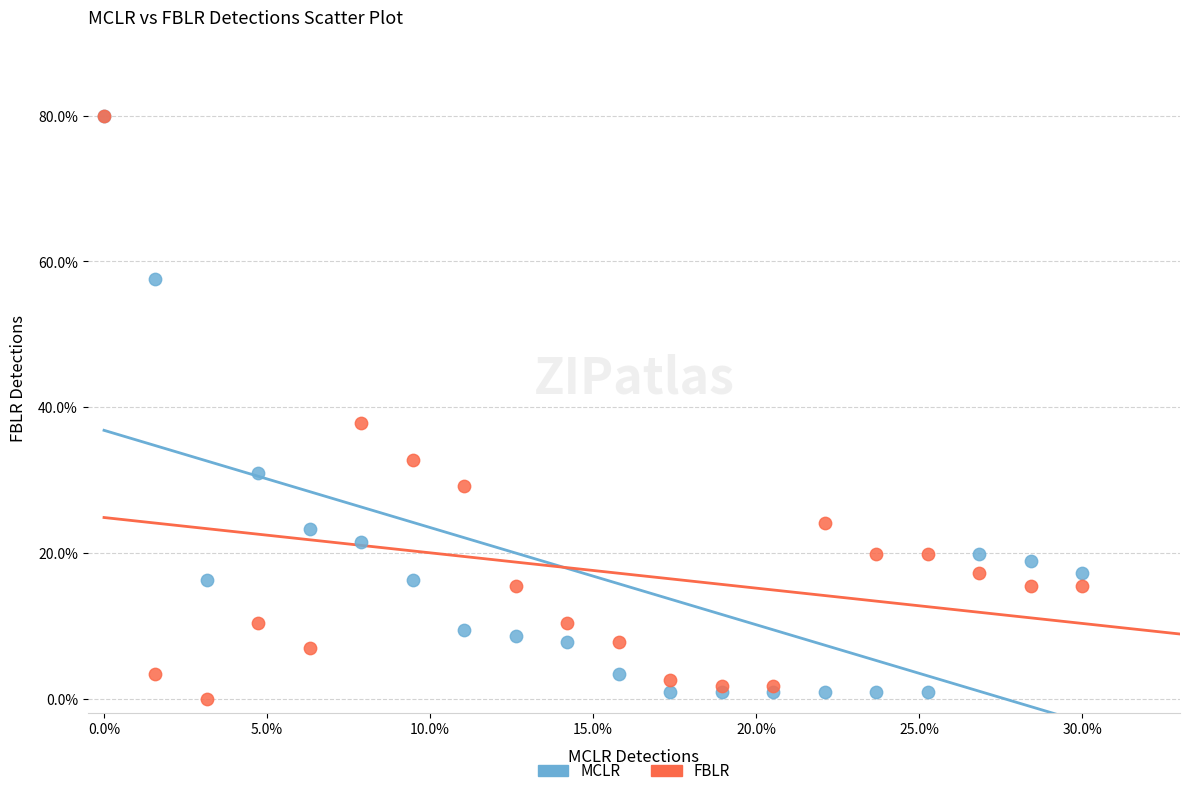

What are all the series names shown in the legend?

MCLR, FBLR